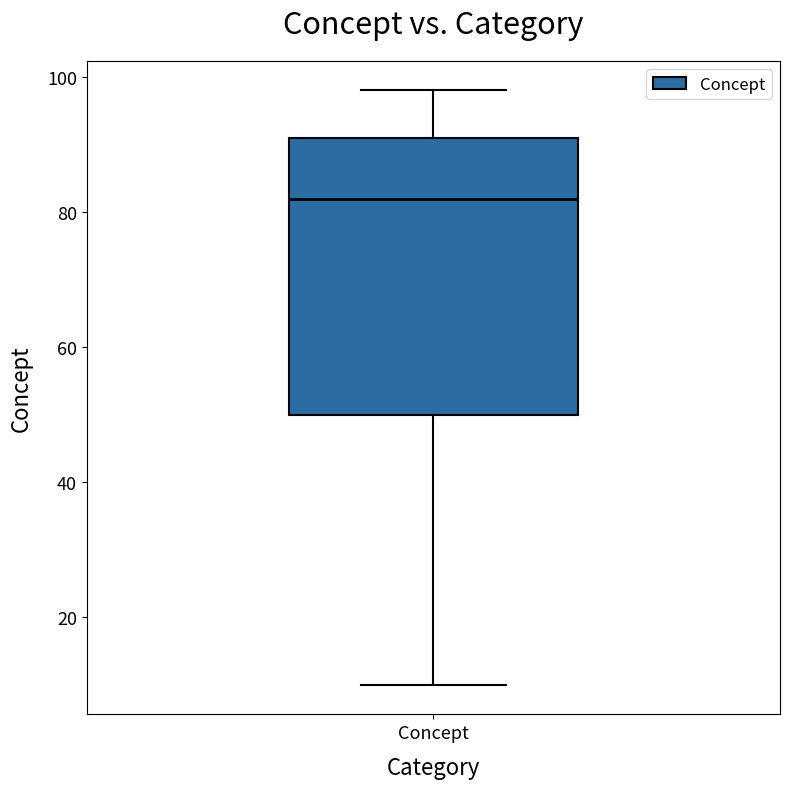

Where is the upper edge of the box for Concept on the y-axis? The values are not printed on the chart, so give them approximately, as read against the axis.

92